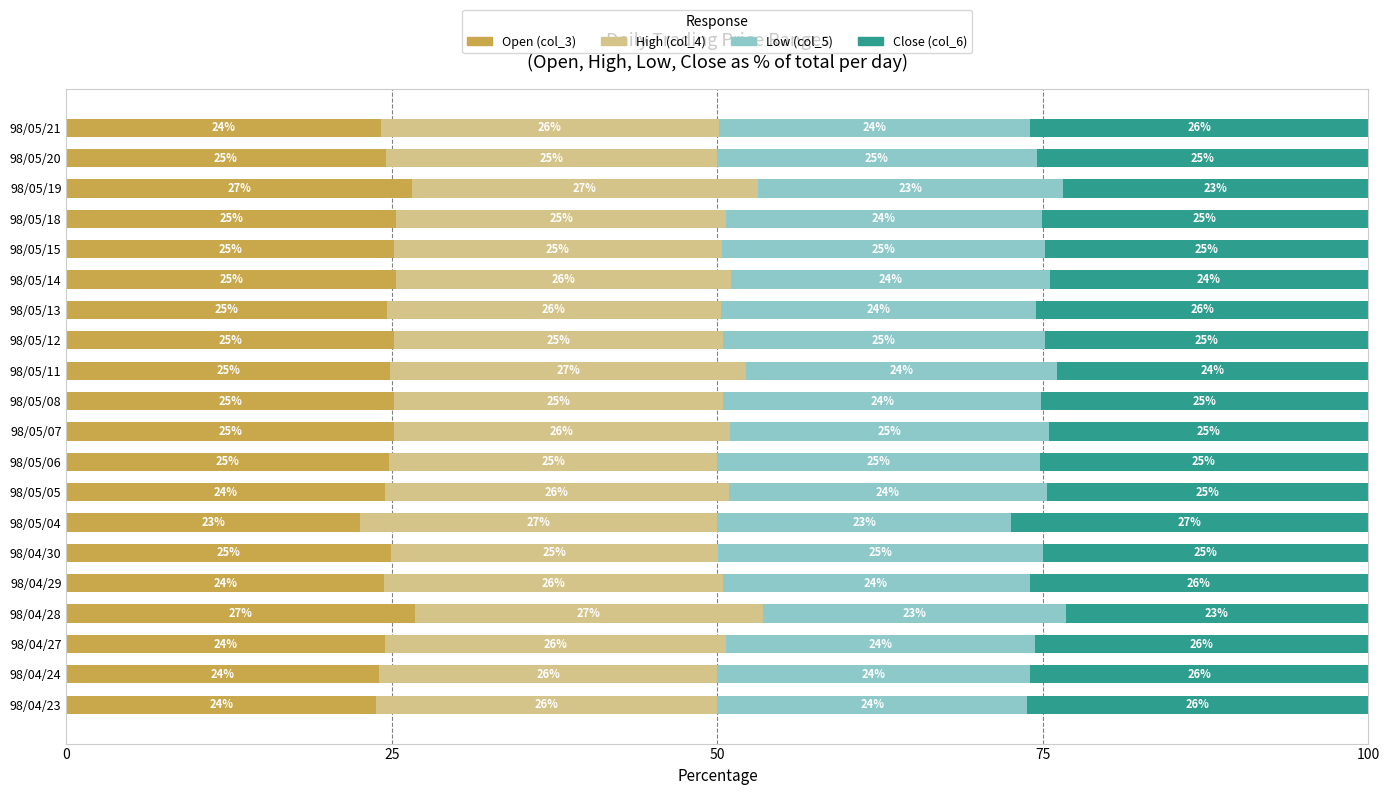

At which label does Open (col_3) reach its minimum?

98/05/04